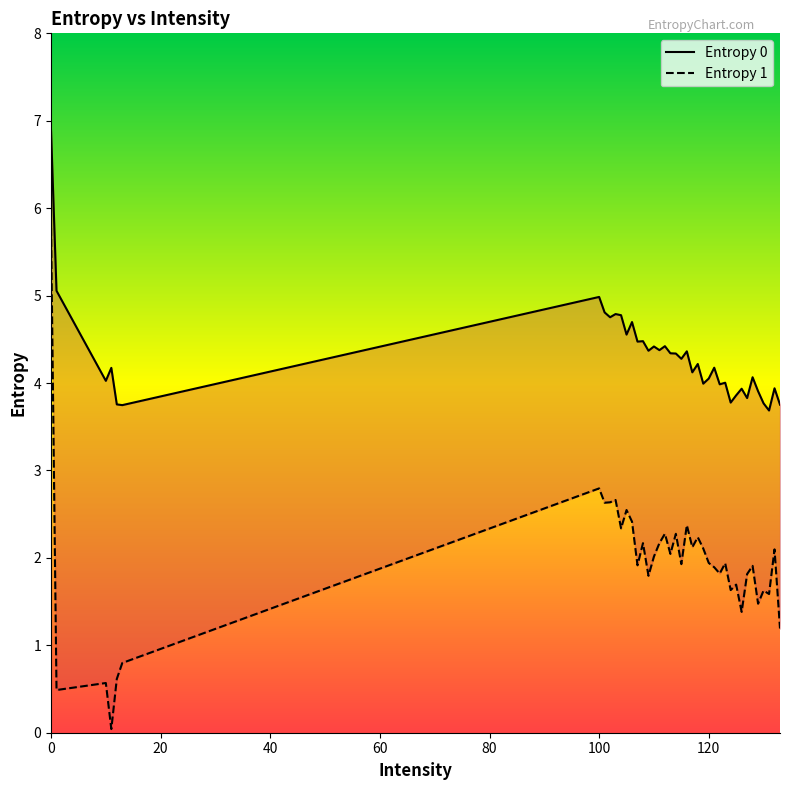

What are all the series names shown in the legend?

Entropy 0, Entropy 1